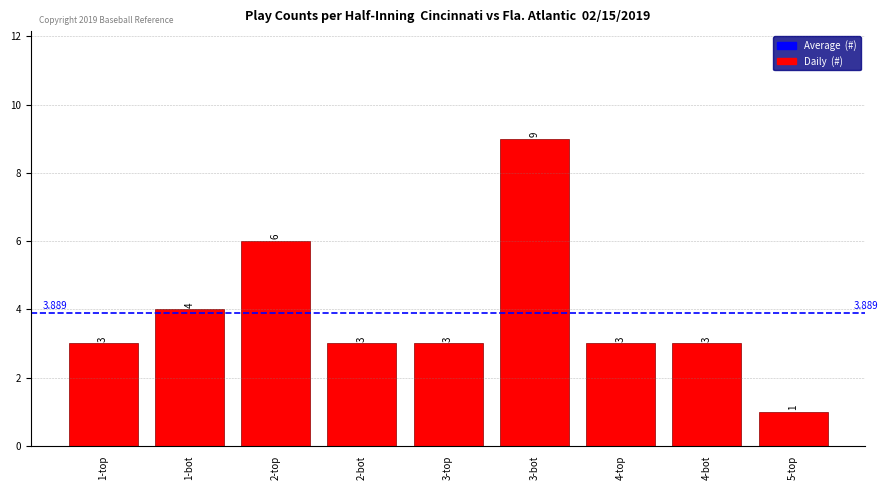

How many bars are there in total?

9